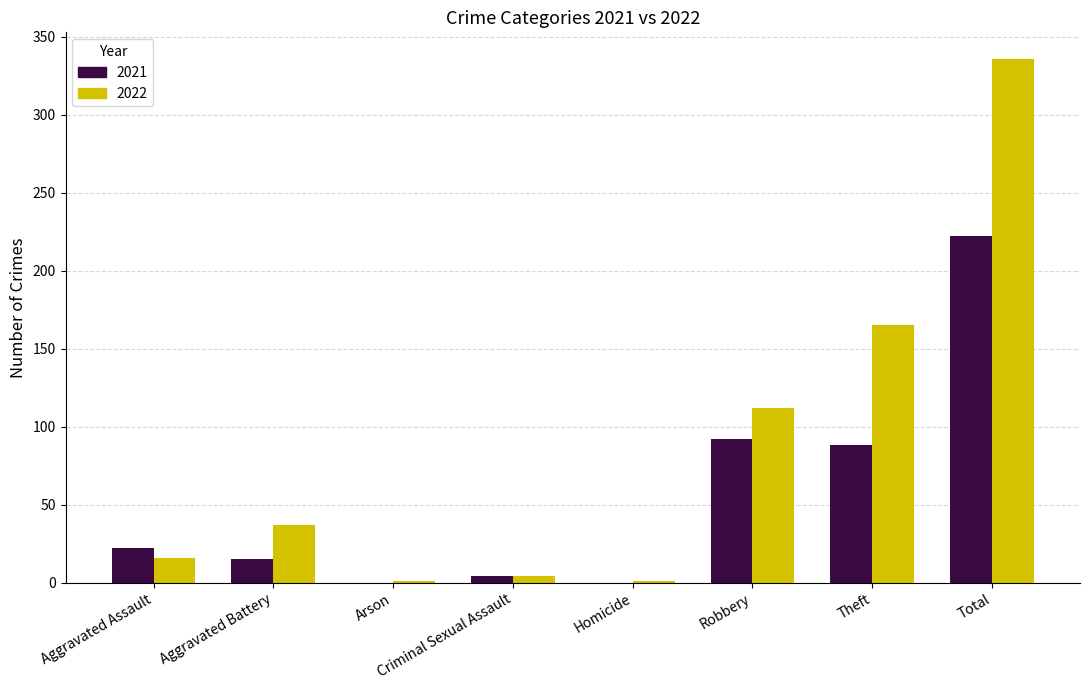

The 2022 series shows 336 at Total. True or false?

True